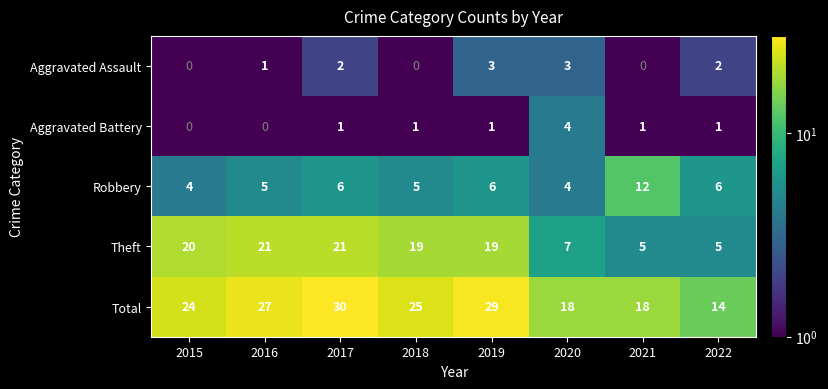

Rank the series by their maximum value, from lowest to highest.

Aggravated Assault, Aggravated Battery, Robbery, Theft, Total